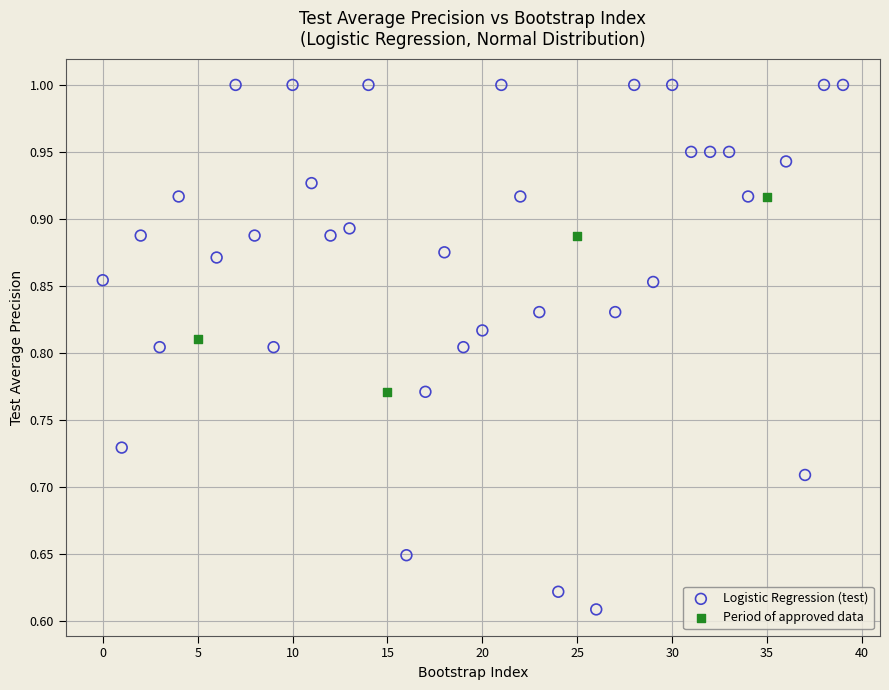

Which series contains the lowest Y value?

Logistic Regression (test)